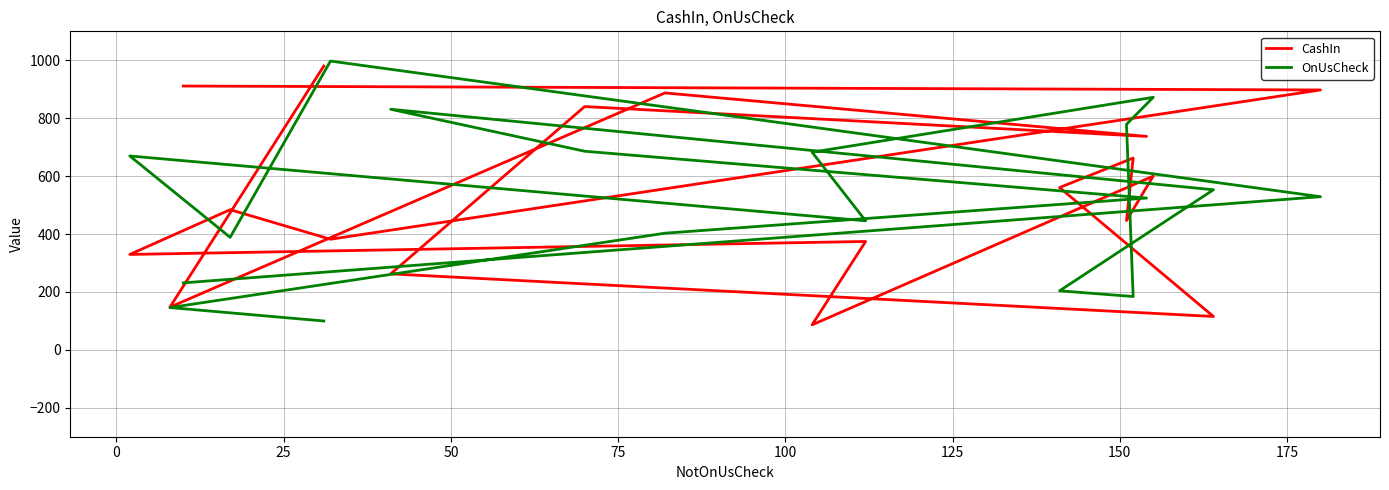

How many data points in CashIn are above 560?

9